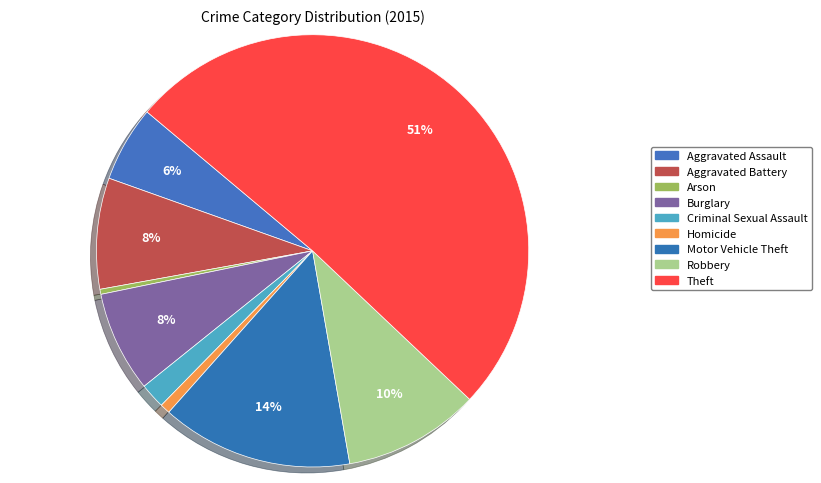

Is it true that Robbery is 10% of the pie?

True